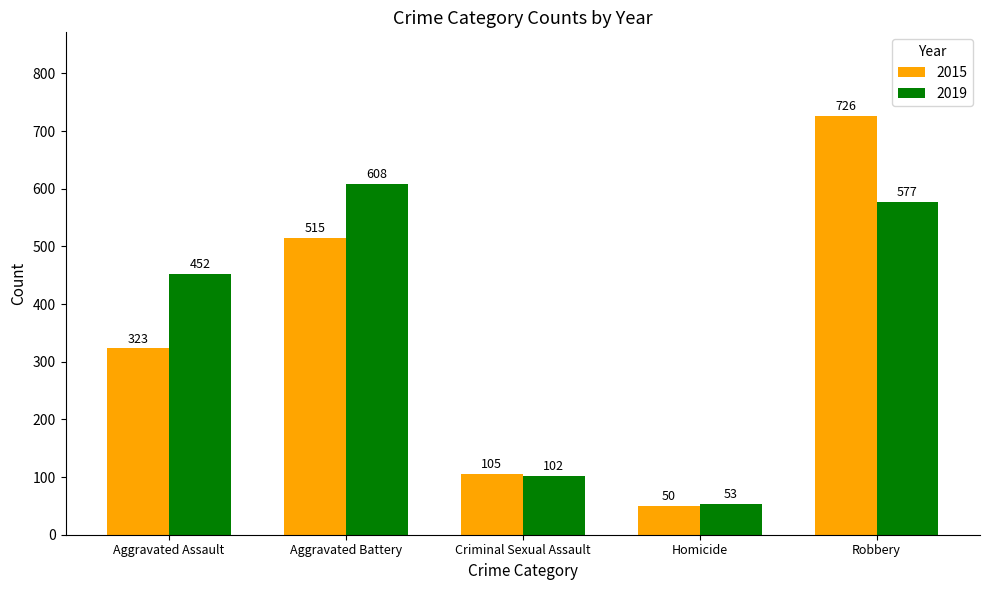

What are all the series names shown in the legend?

2015, 2019